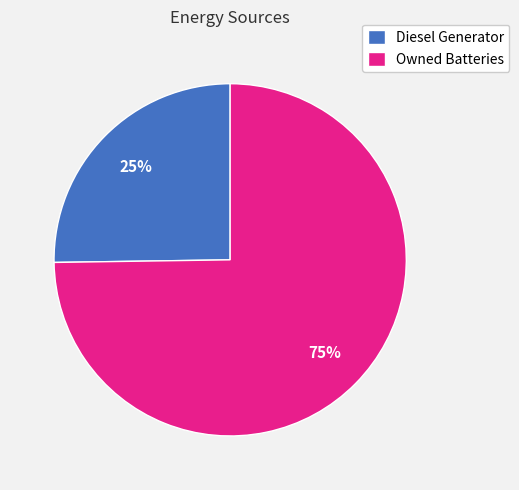

Which slice represents more than half of the pie?

Owned Batteries